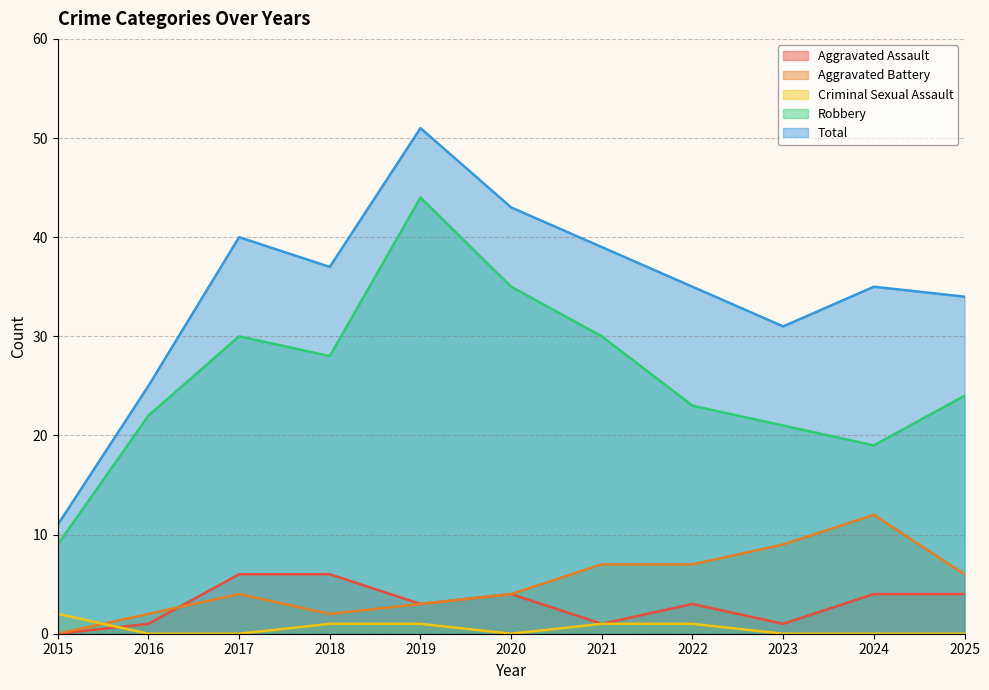

What is the value of the Robbery point at the 5th from the left?

44